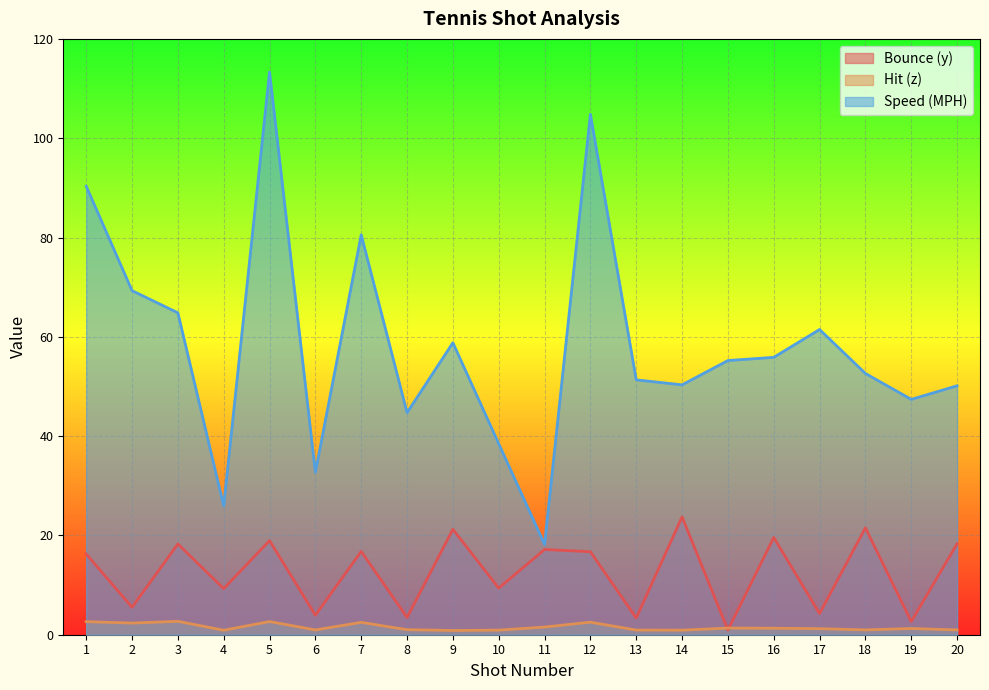

What is the difference between the second highest and second lowest values in the Speed (MPH) series?

78.9